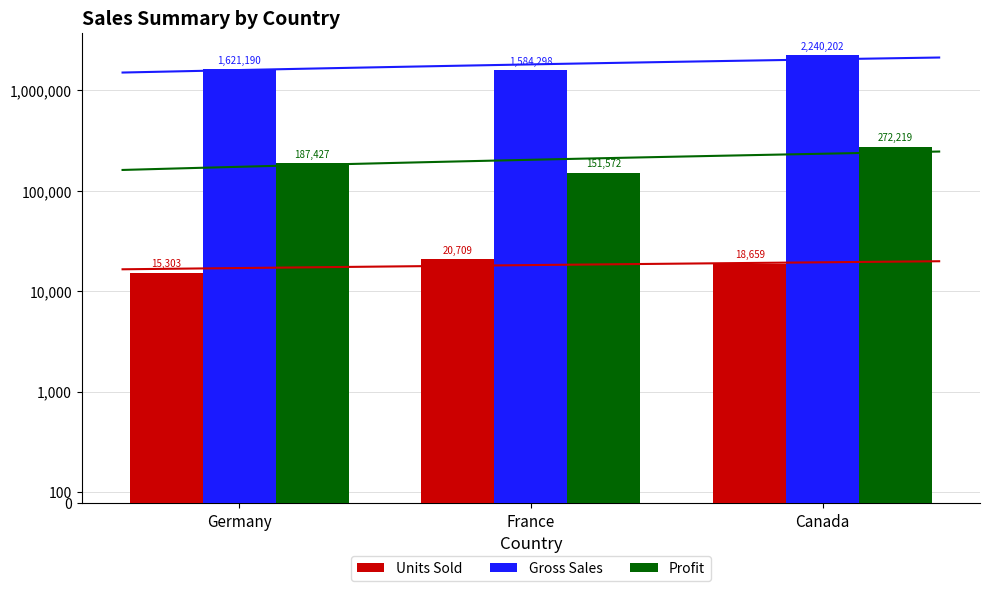

What is the average value of the Profit series?

203739.8